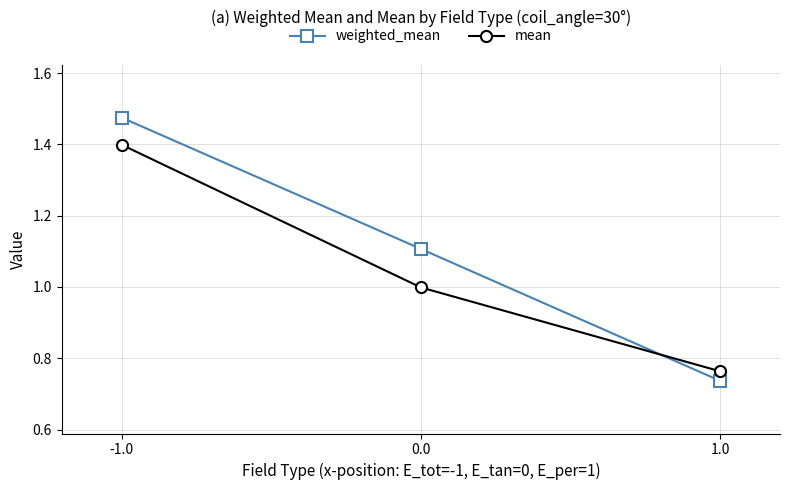

What is the spread (max minus min) of values at -1.0?

0.1